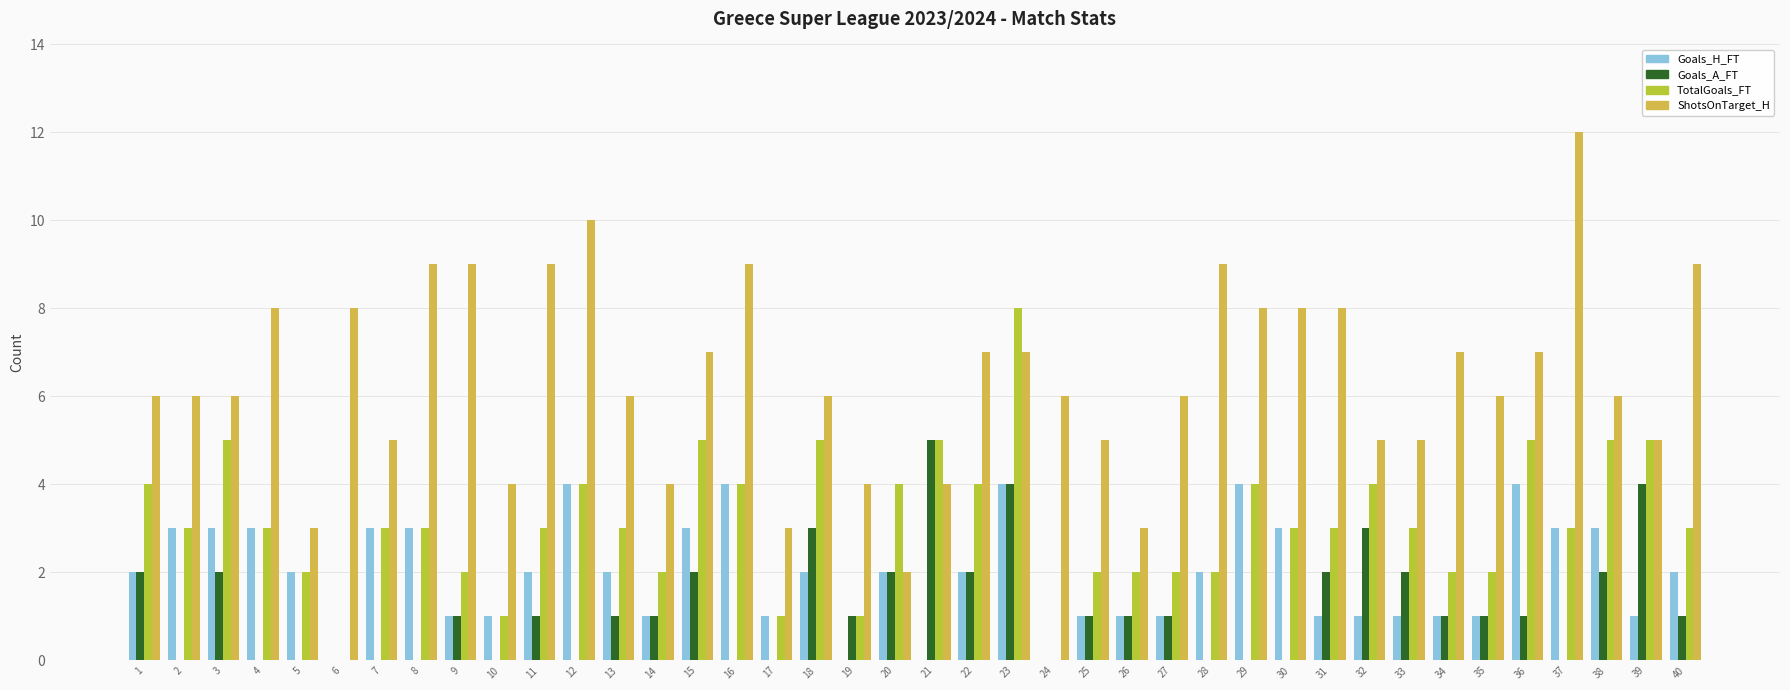

What is the sum of the Goals_H_FT values at 38 and 24?

3